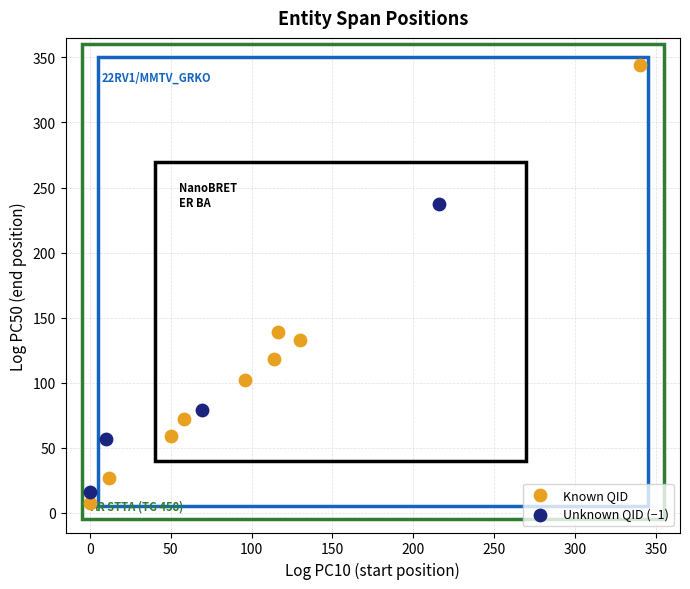

Which series has the largest Y range (max minus min)?

Known QID